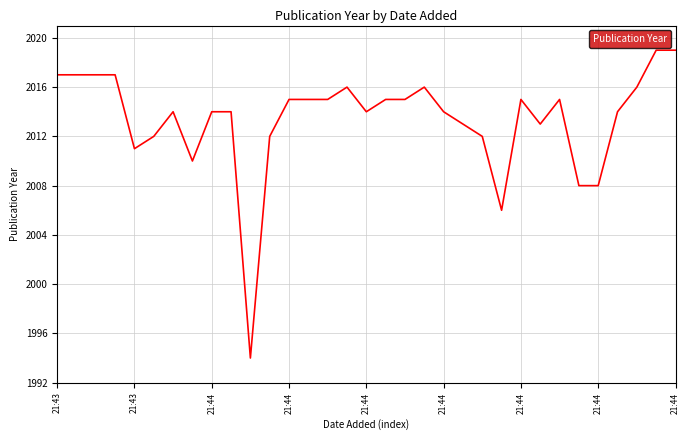

What is the difference between the maximum and minimum values?

25